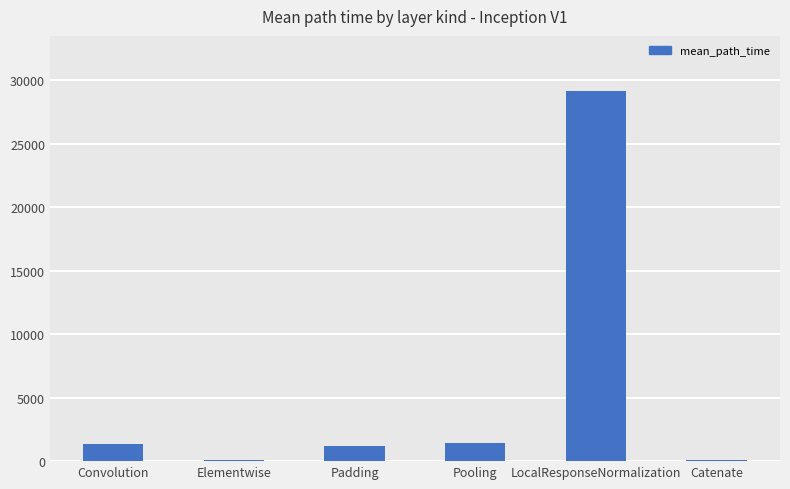

What is the change in value from Padding to LocalResponseNormalization?

+27887.1